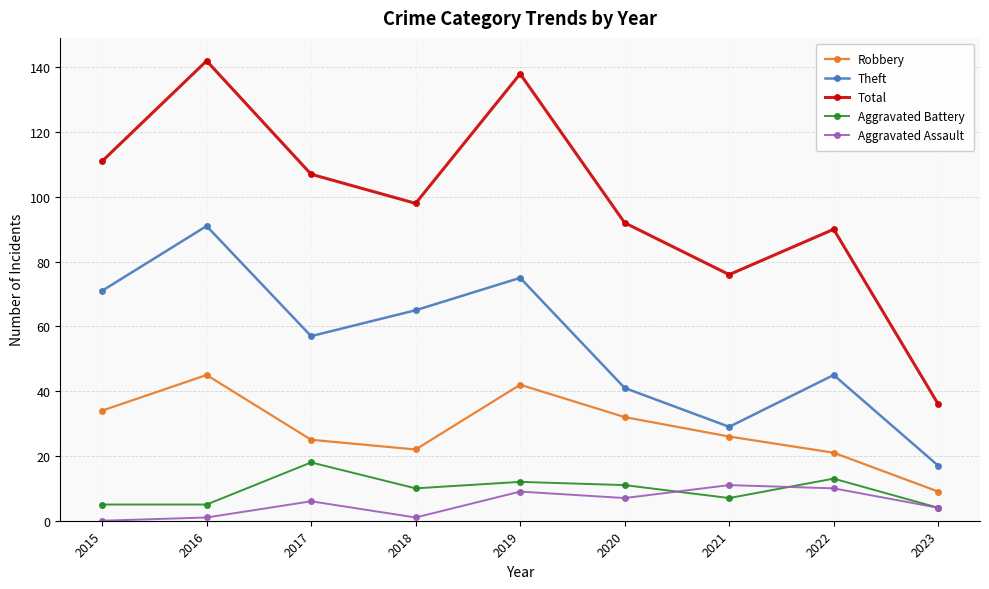

What is the difference between the maximum and minimum values in the Robbery series?

36